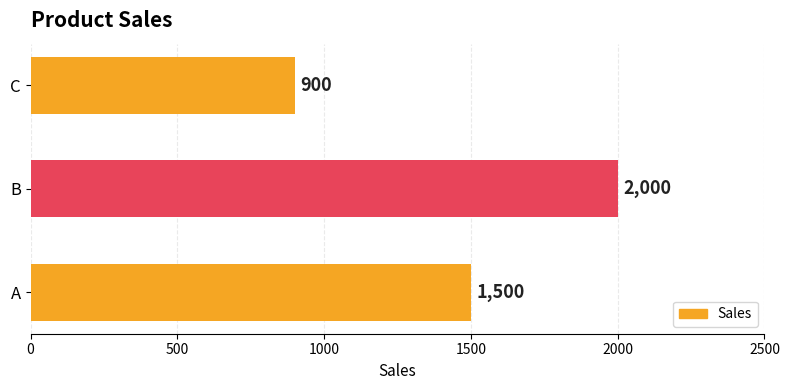

What is the difference between the values at A and B?

500